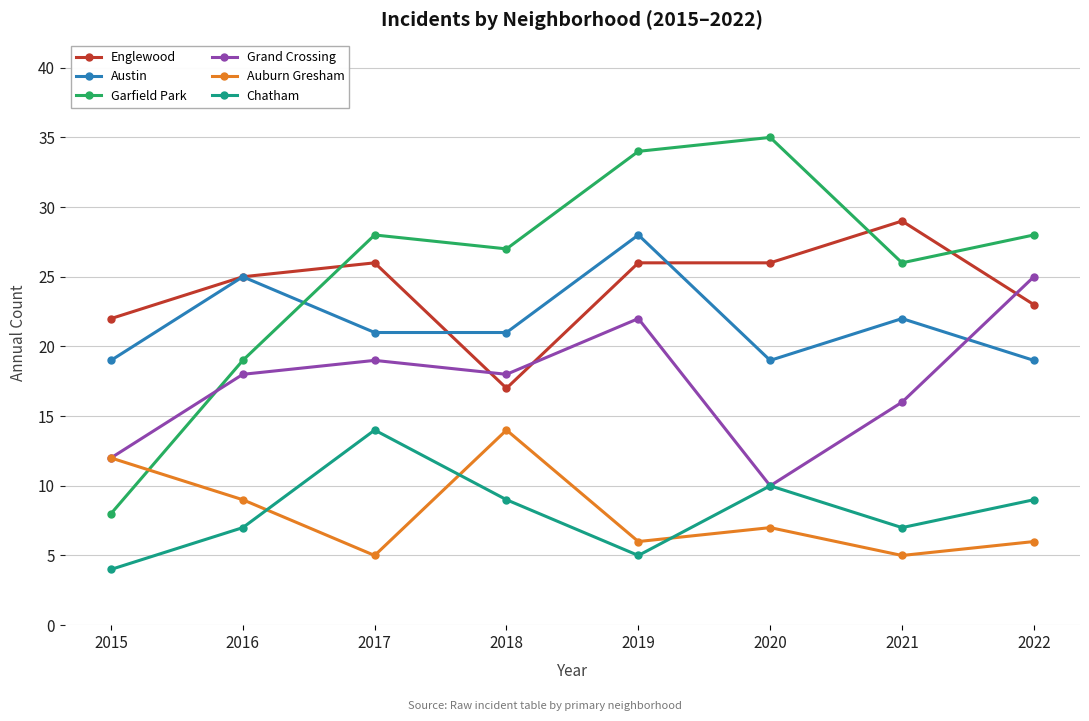

The value of Grand Crossing at 2022 is 25. True or false?

True